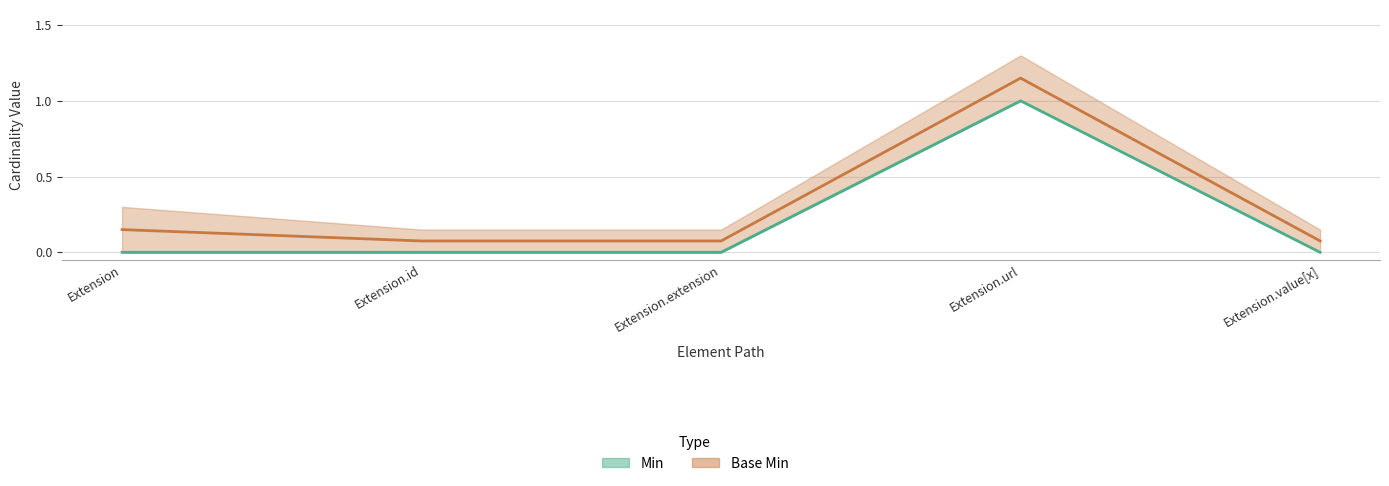

What is the value of the Base Min point at the 2nd from the left?

0.1